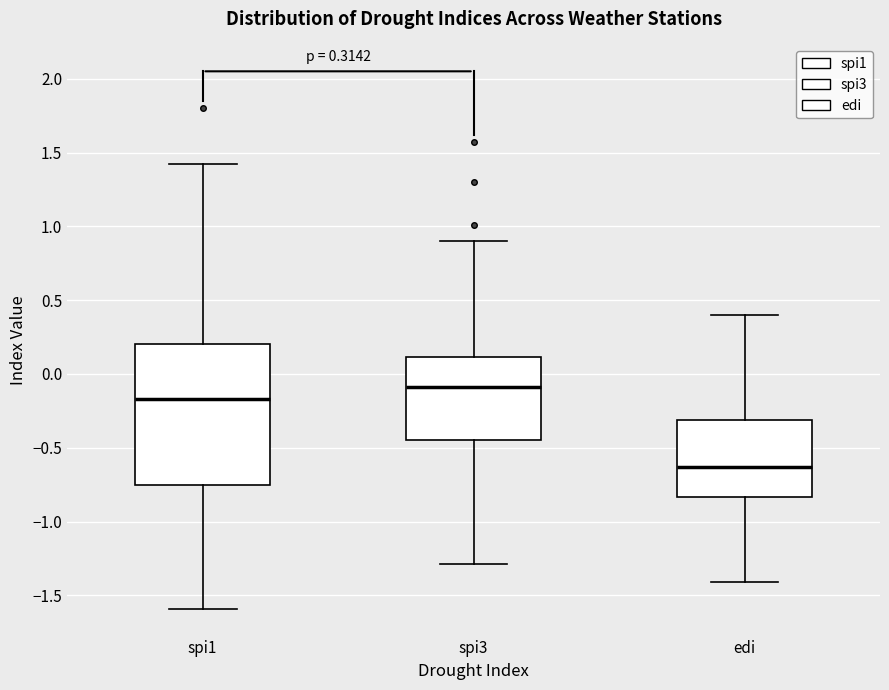

Which box has the lowest median line?

edi